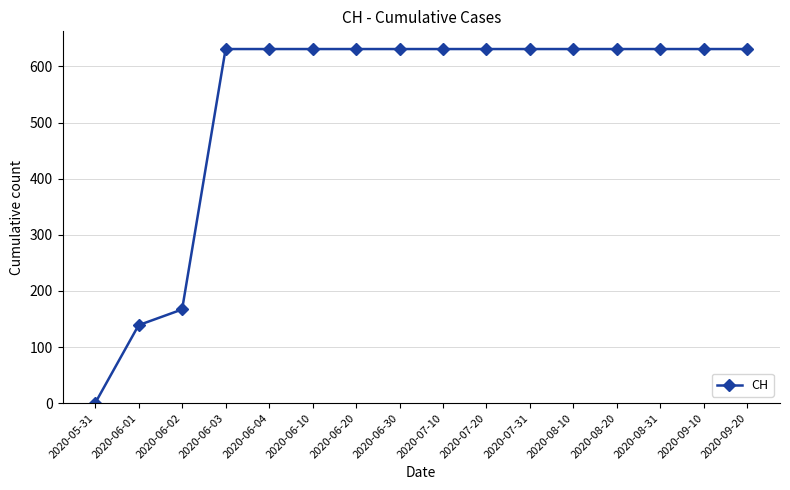

True or false: the data shows 631 at 2020-06-20.

True